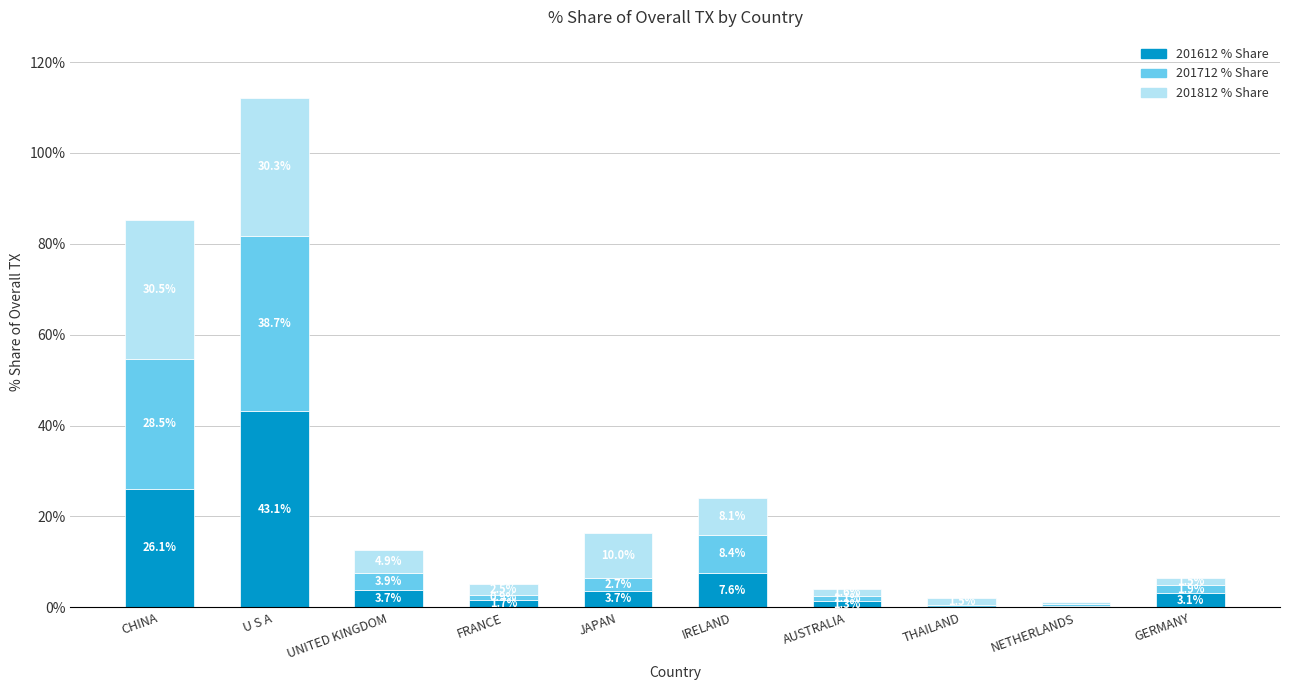

At which category is the sum across all series the highest?

U S A